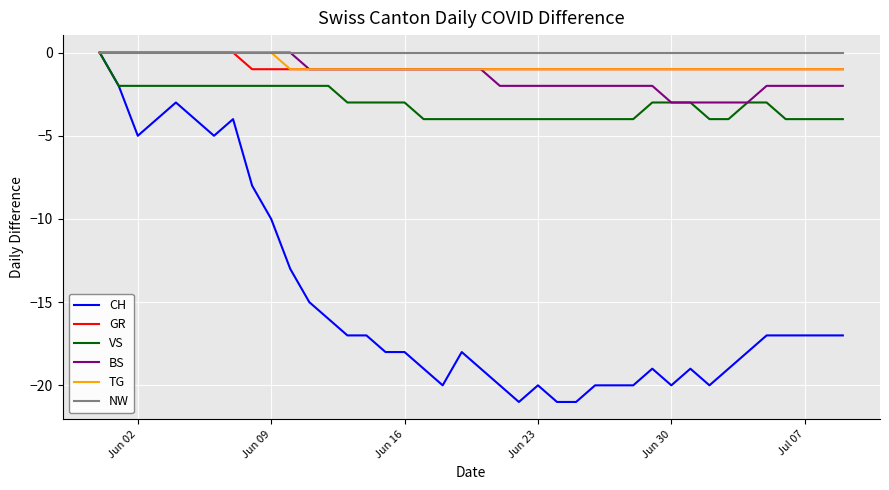

Which series has the widest spread of values?

CH